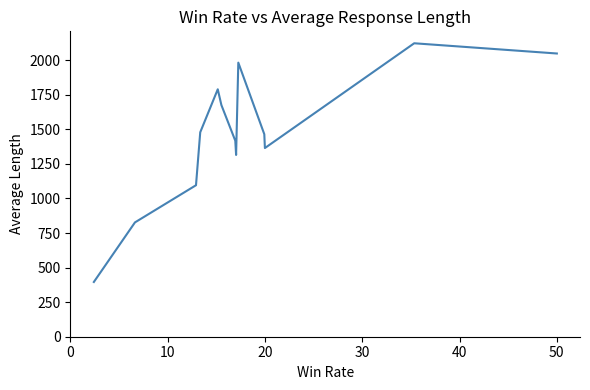

What is the difference between the maximum and minimum values?

1727